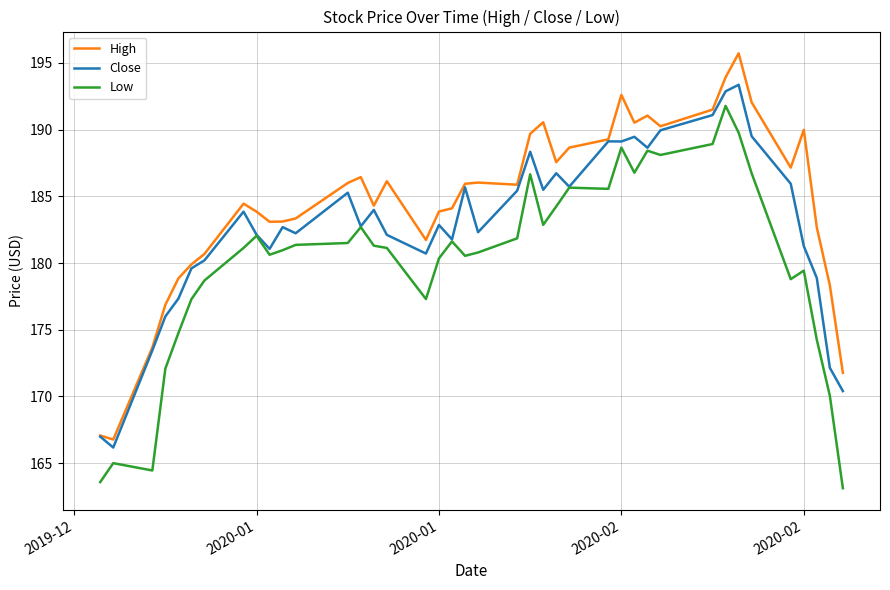

List the series in order of their overall mean, lowest first.

Low, Close, High